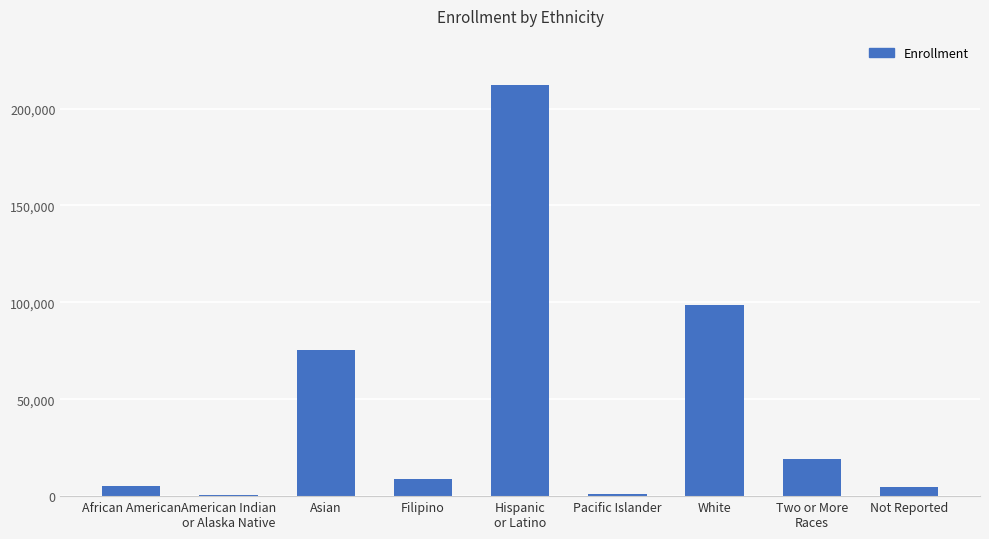

What is the value of the 7th bar from the left?

98478